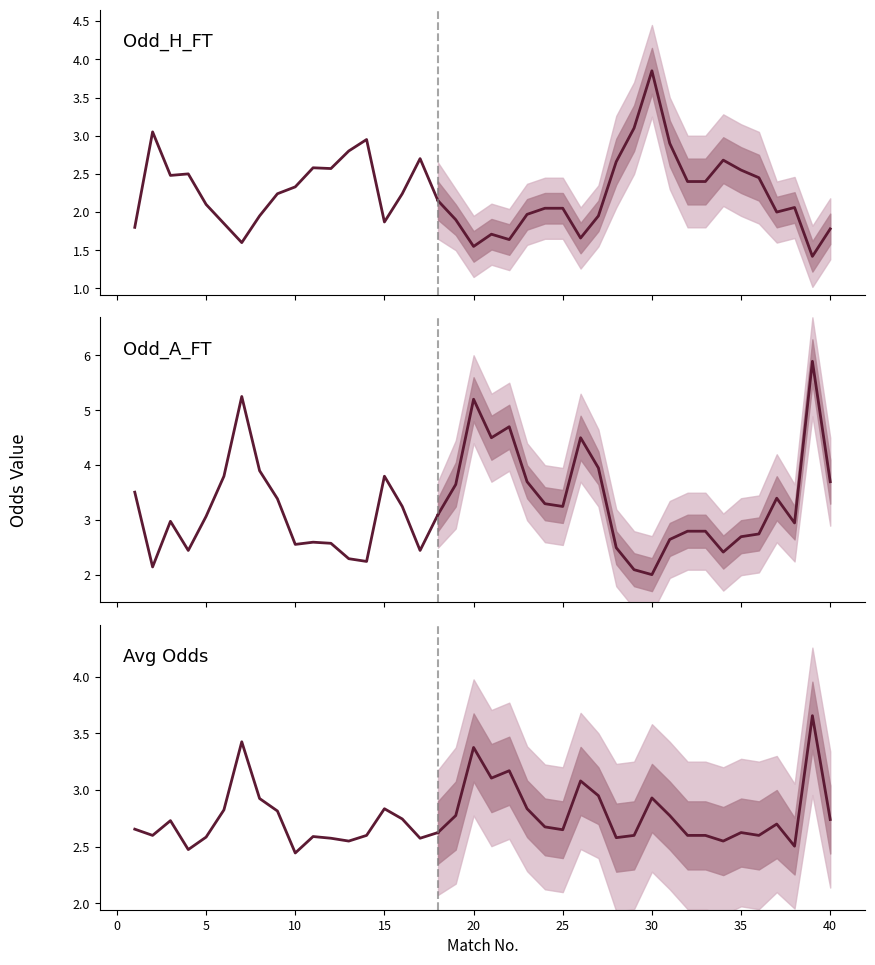

What is the sum of the Odd_A_FT values at 11 and 8?

6.5